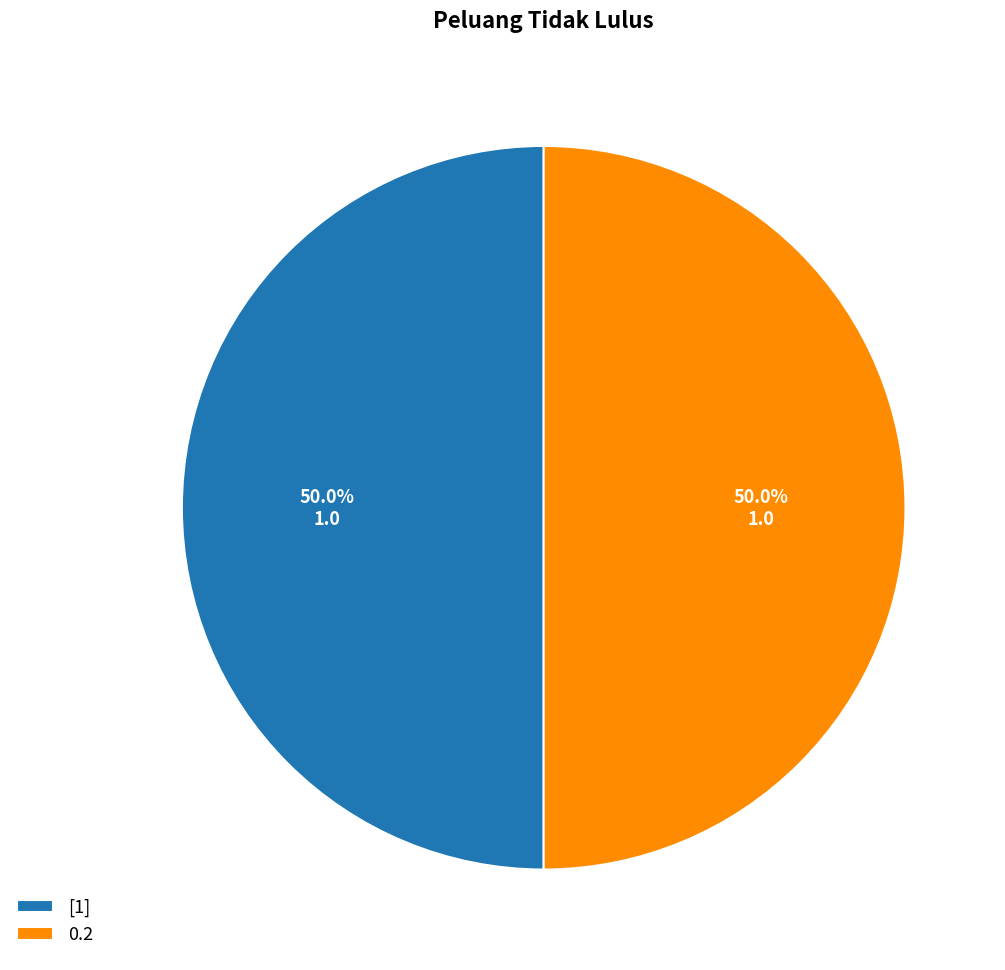

Approximately how many times larger is the value at [1] compared to 0.2?

1.0